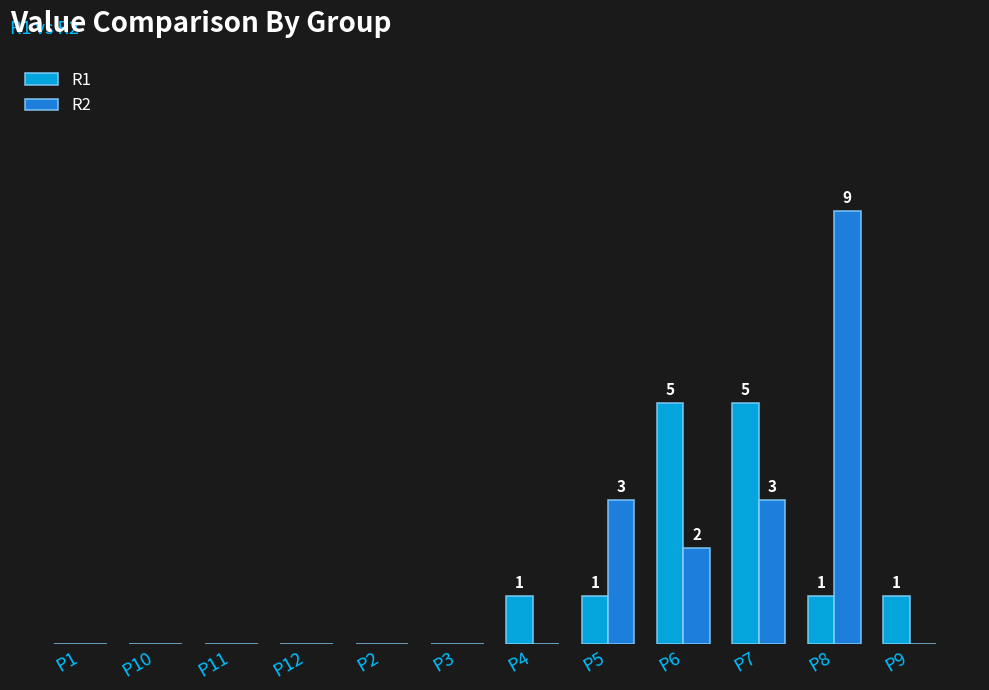

What is the difference between the maximum and minimum values in the R1 series?

5